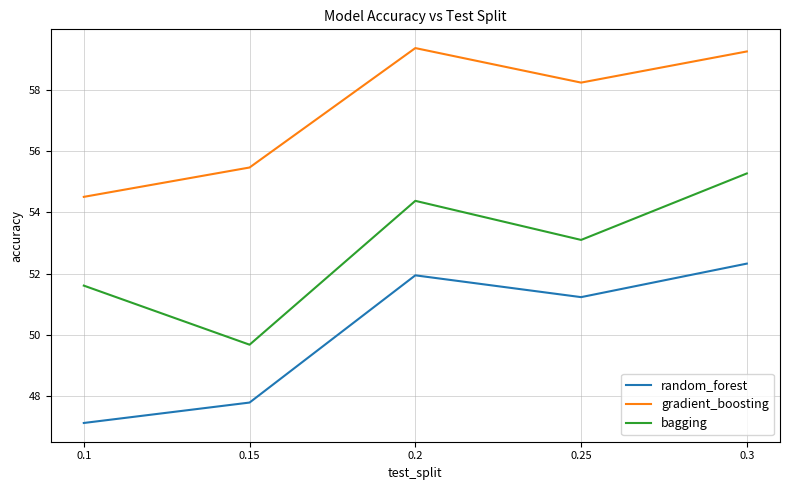

How many distinct data groups are displayed?

3